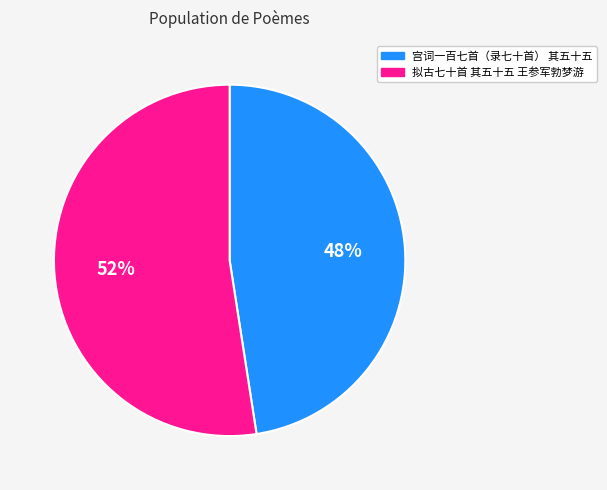

How many slices are in this pie chart?

2